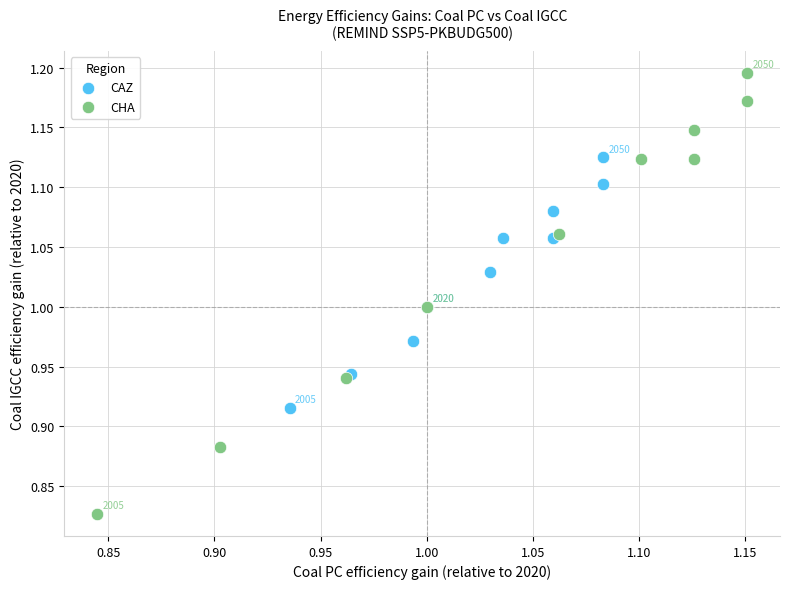

Which series contains the highest Y value?

CHA